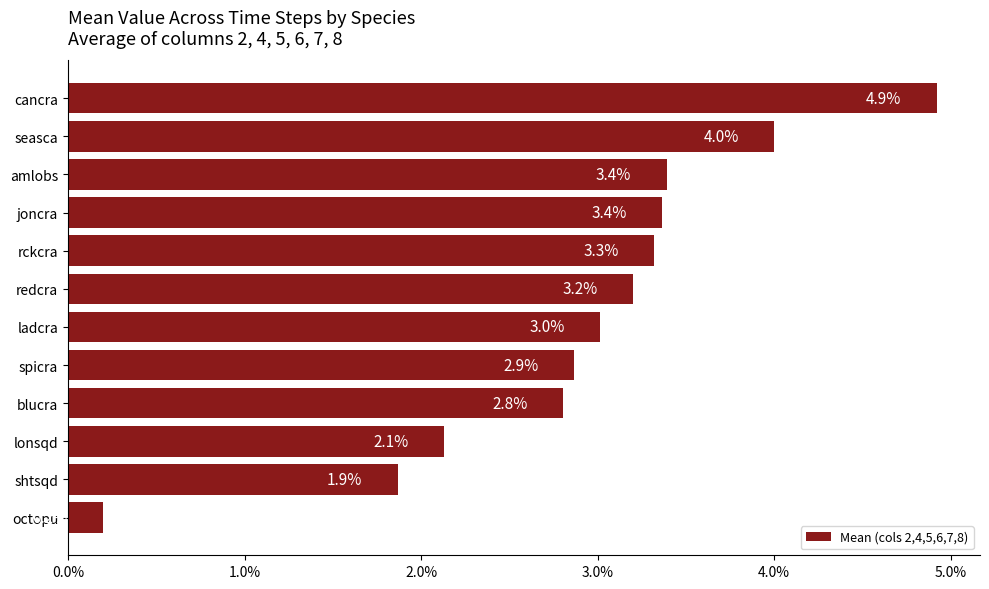

Are the bars horizontal?

Yes